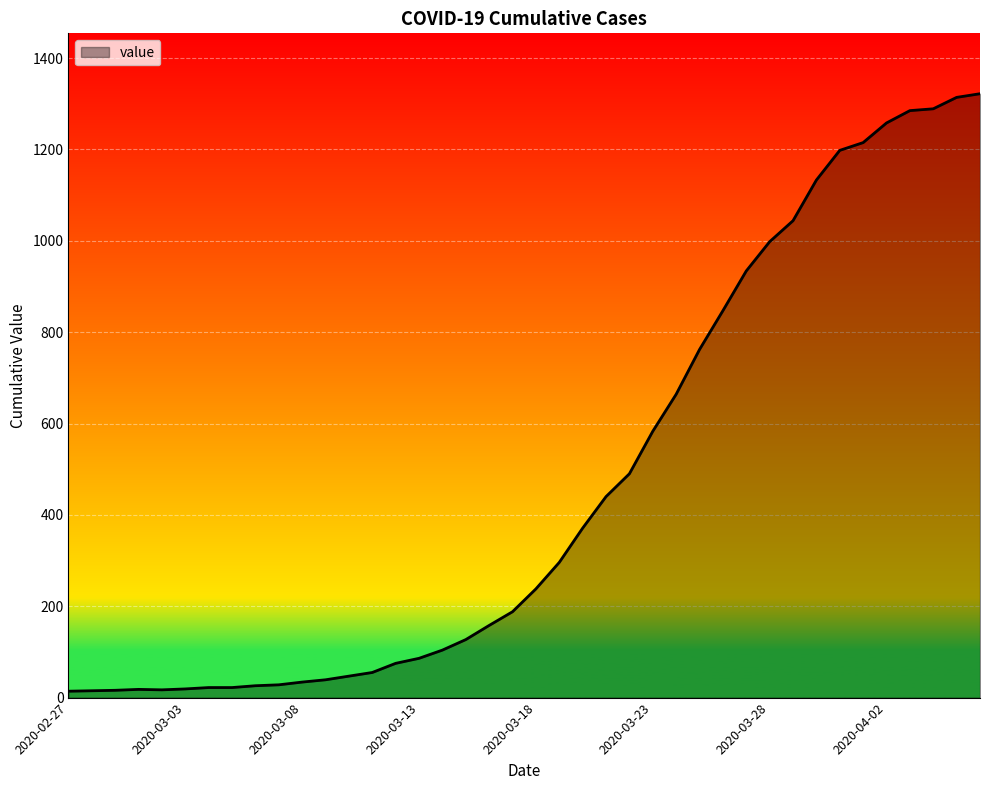

What is the greatest value displayed?

1322